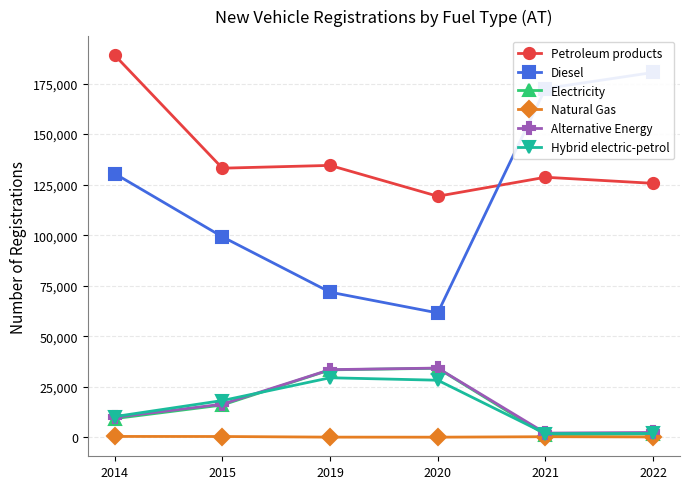

Which series has the largest range (max minus min)?

Diesel